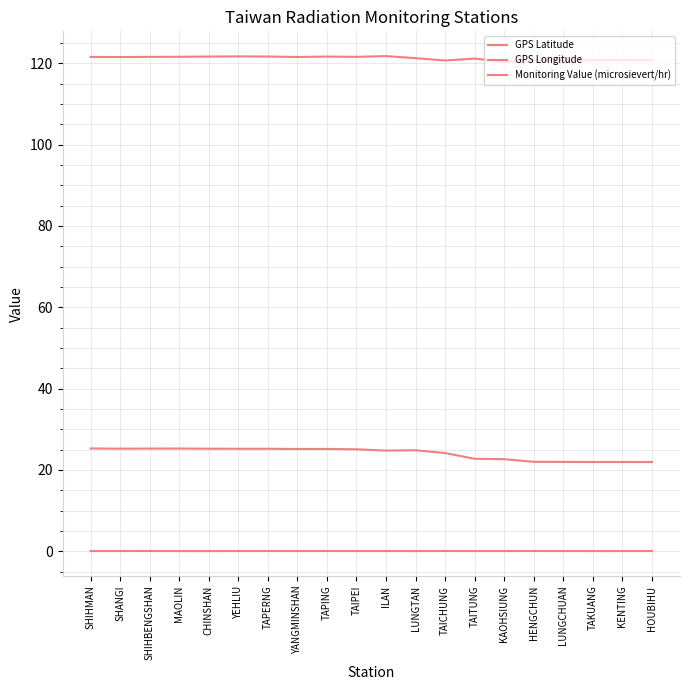

What is the highest value of the Monitoring Value (microsievert/hr) series?

0.1